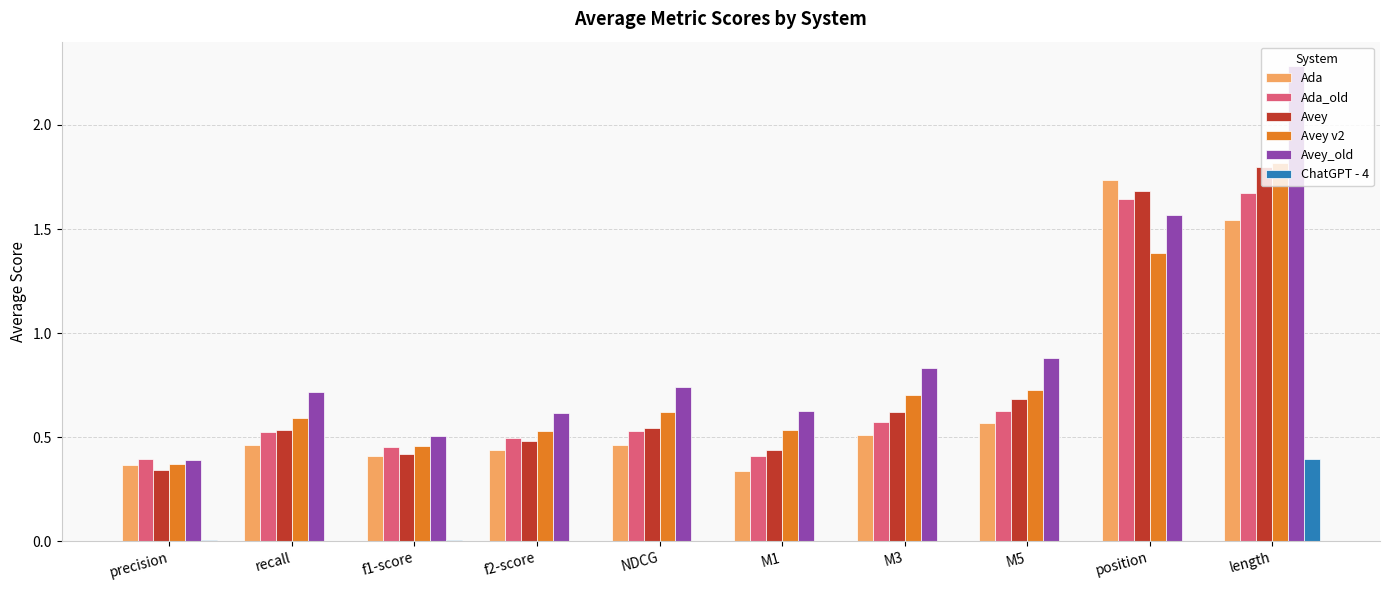

Which series has the largest total across all categories?

Avey_old